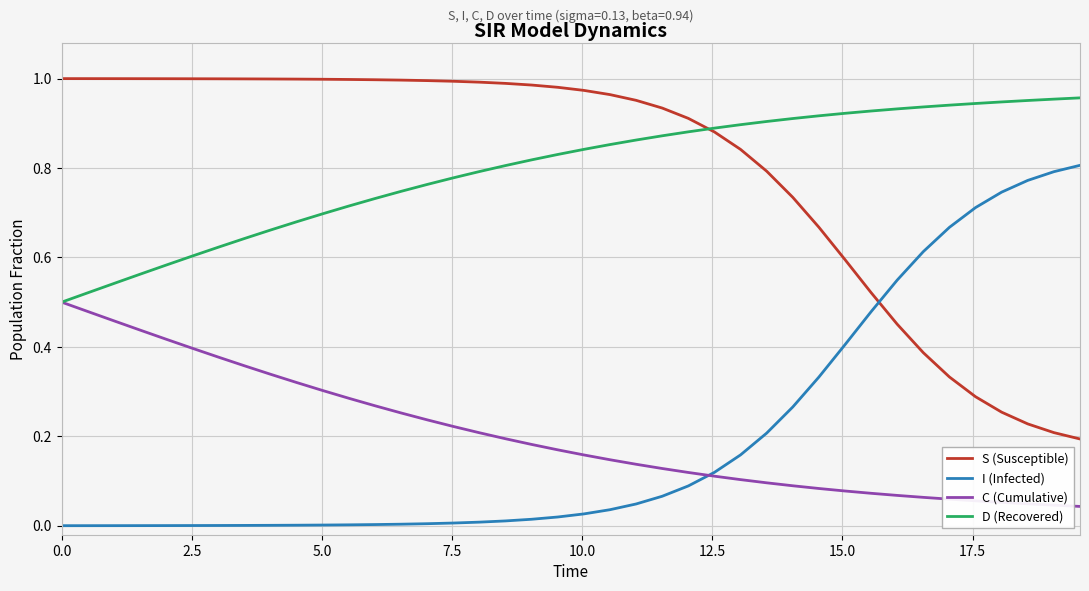

True or false: C (Cumulative) and S (Susceptible) intersect in this chart.

False